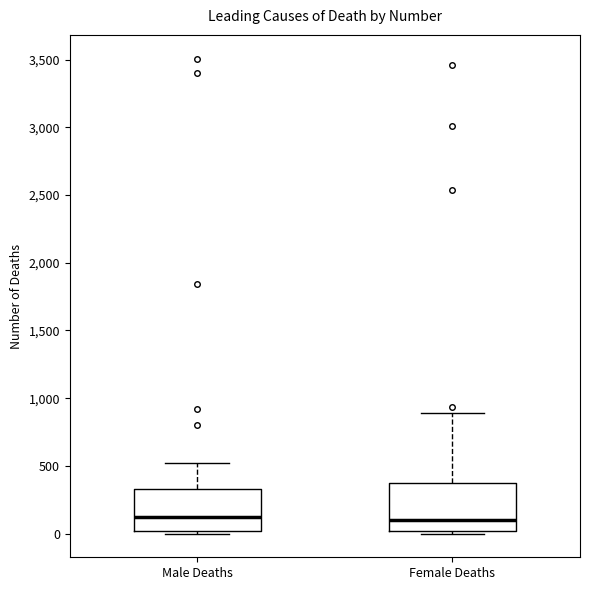

Reading left to right, read every box against the y-axis: the position of its median line, the range the box covers, and the ends of its whiskers. The values are not printed on the chart, so give them approximately, as read against the axis.

Male Deaths: median 100, box 0 to 350, whiskers 0 (just below the box's lower edge) to 500
Female Deaths: median 100, box 0 to 350, whiskers 0 (just below the box's lower edge) to 900